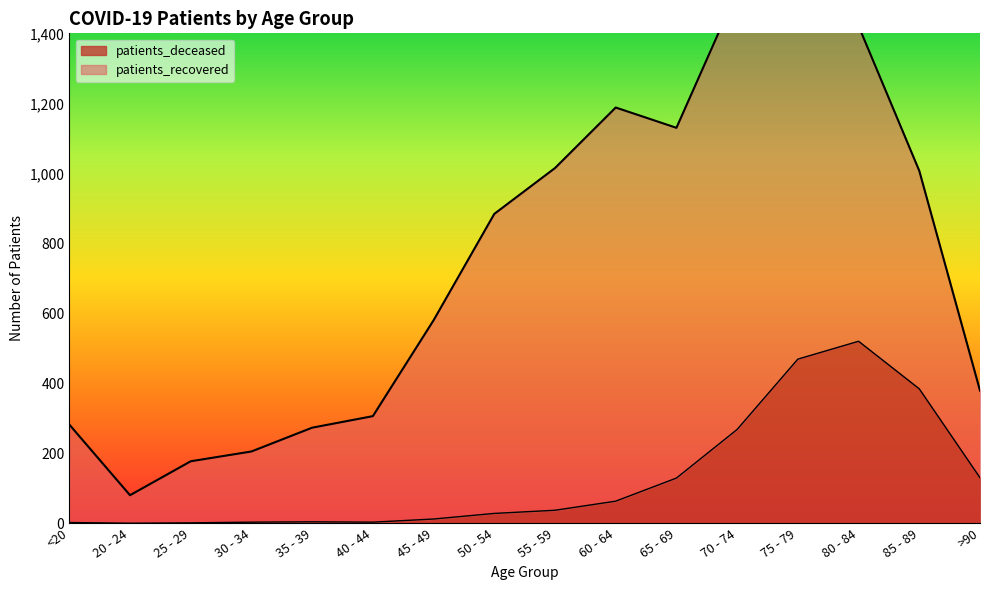

The value of patients_deceased at 70 - 74 is 268. True or false?

True